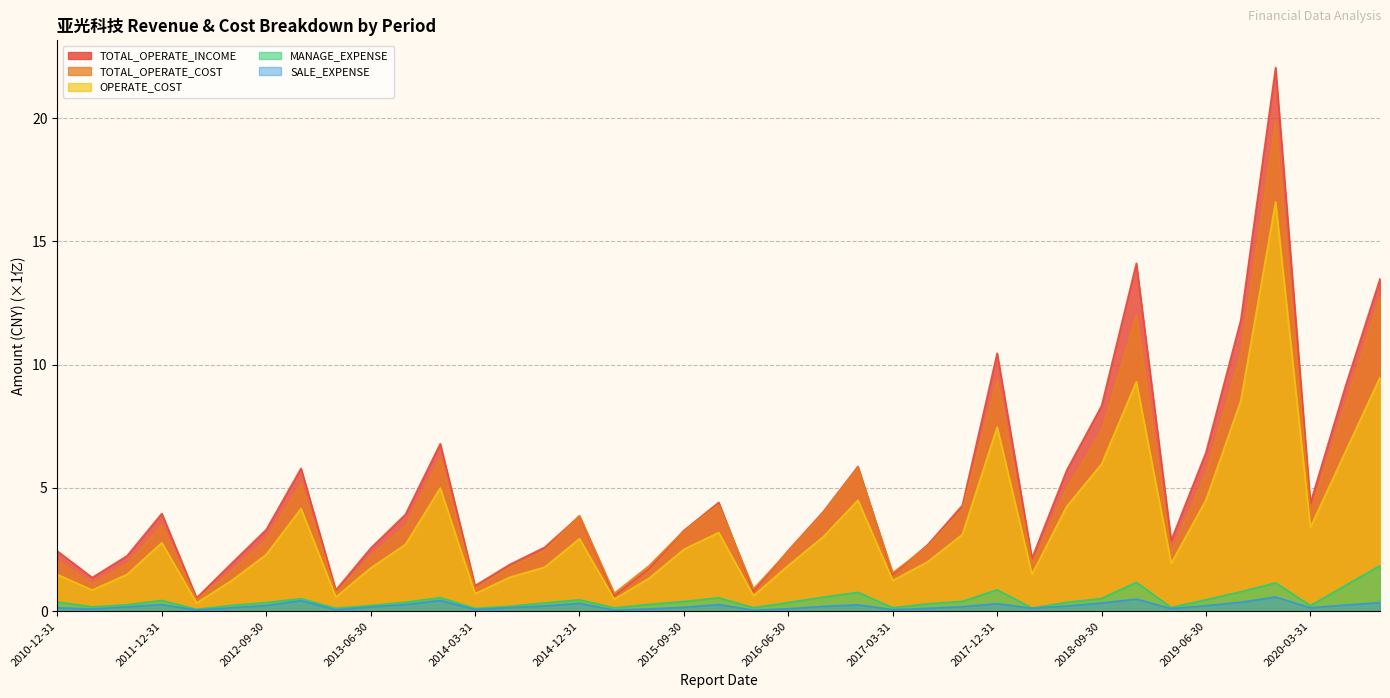

What is the greatest value displayed?

22.1